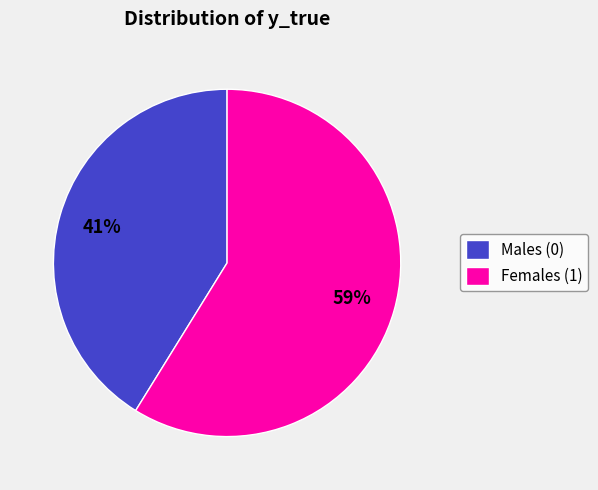

What is the largest slice in the pie chart?

Females (1)